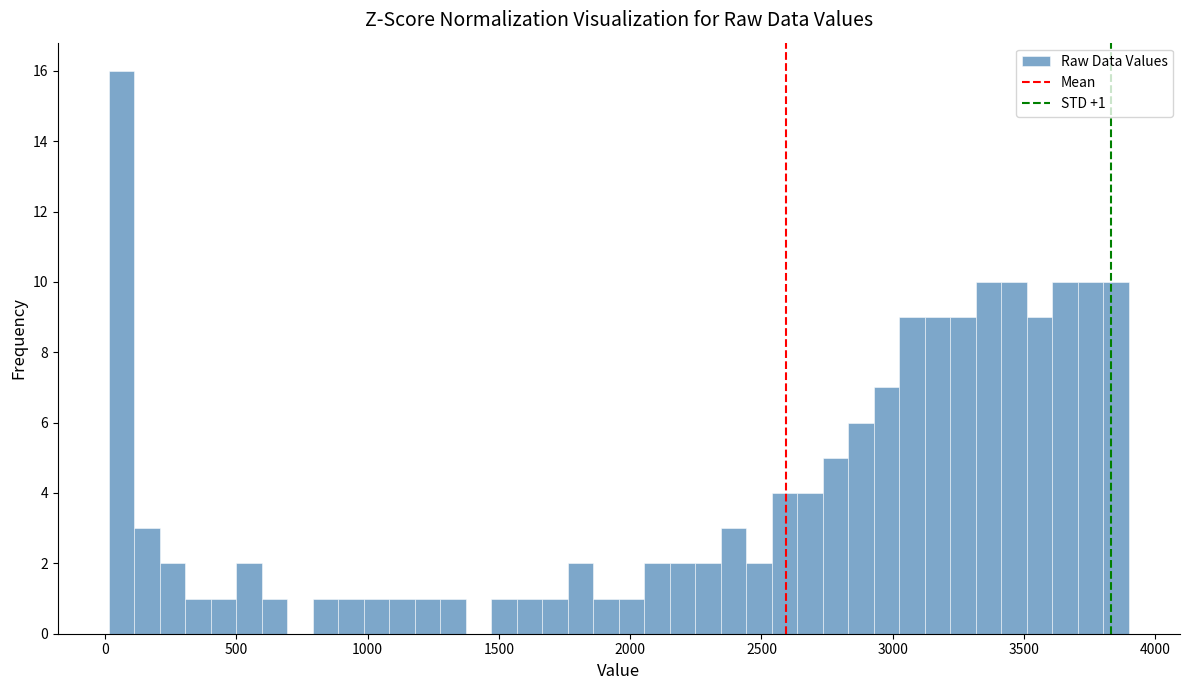

Around what value on the x-axis is the tallest bar? Give the approximate position of its centre, as read against the axis.

50